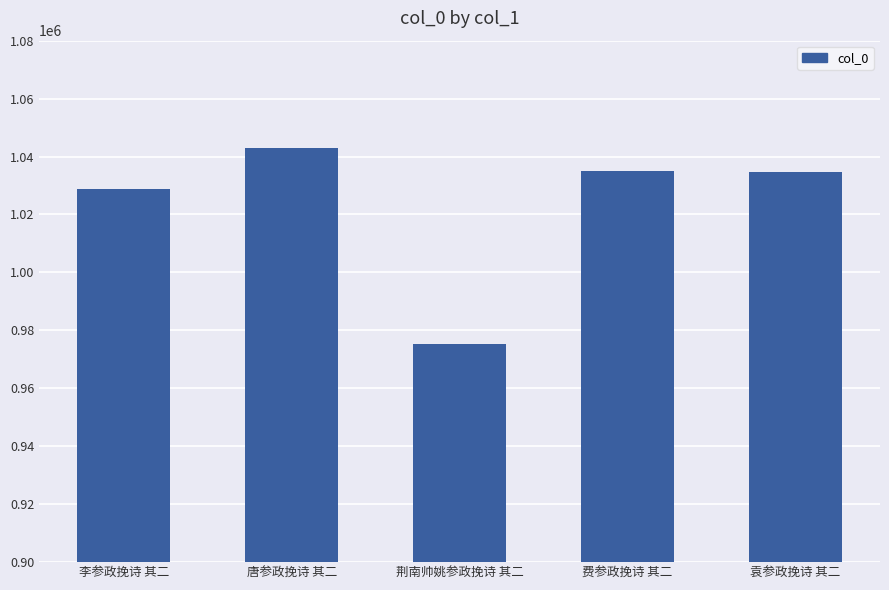

How many bars are there in total?

5